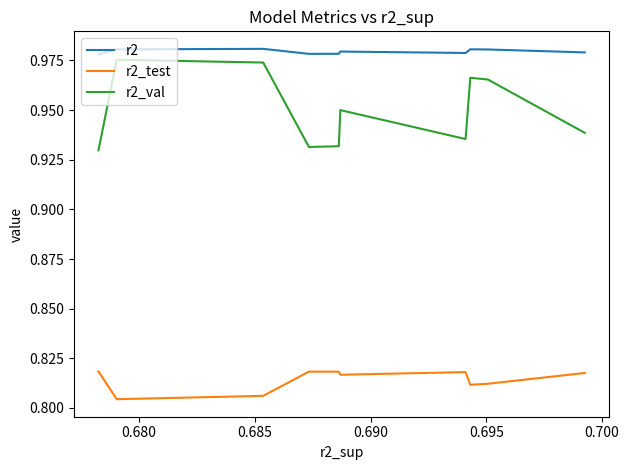

Does the chart display data point markers on the line(s)?

No